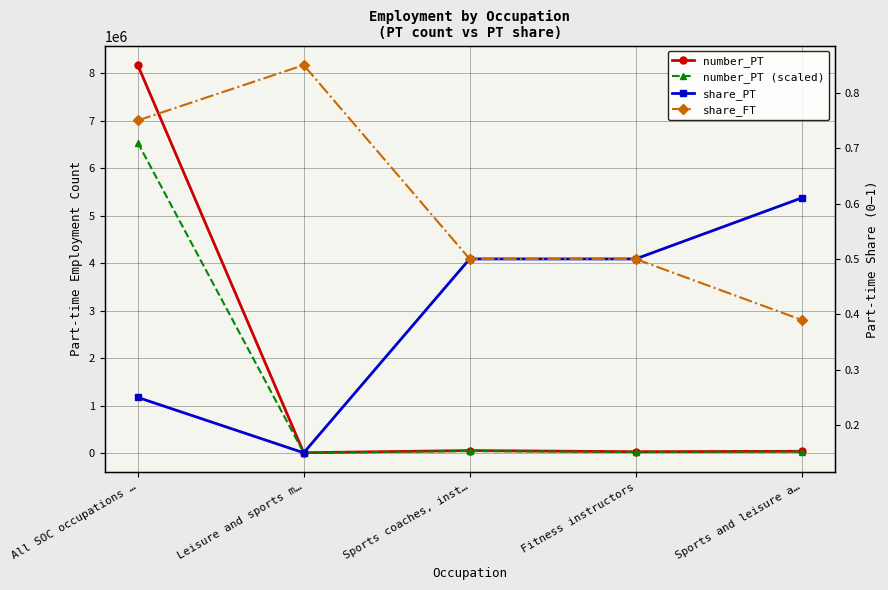

At how many categories does at least one series exceed 2659979?

1